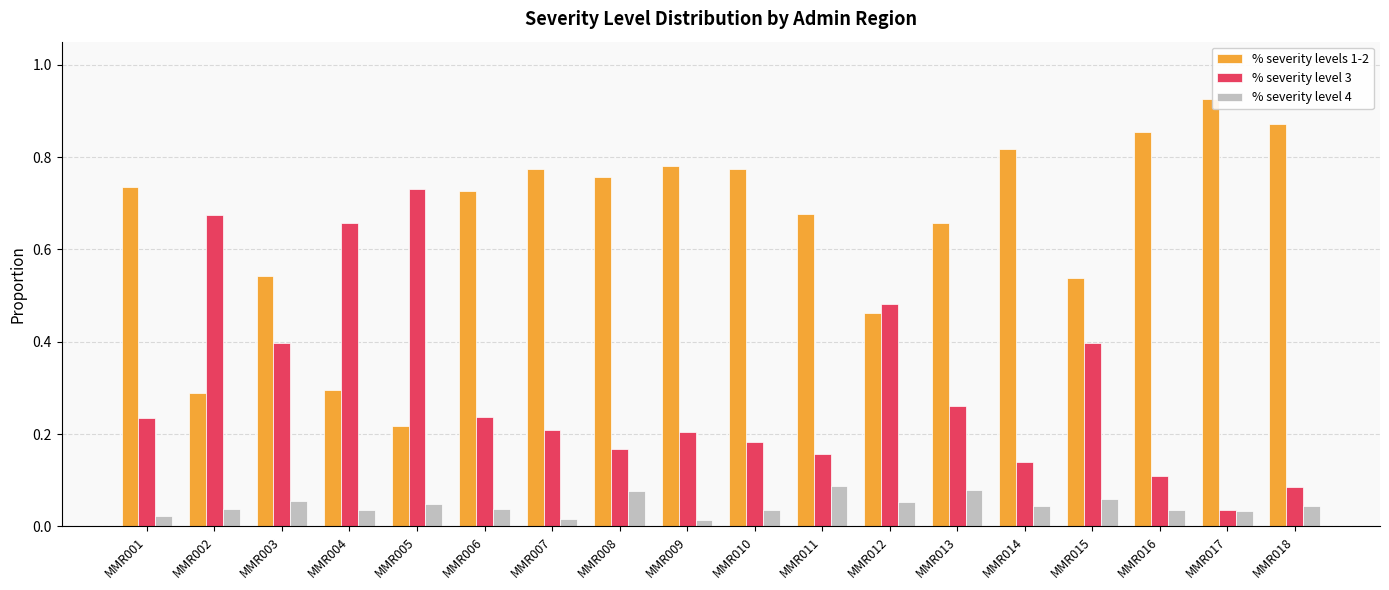

At MMR008, list the series in order from smallest to largest.

% severity level 4, % severity level 3, % severity levels 1-2